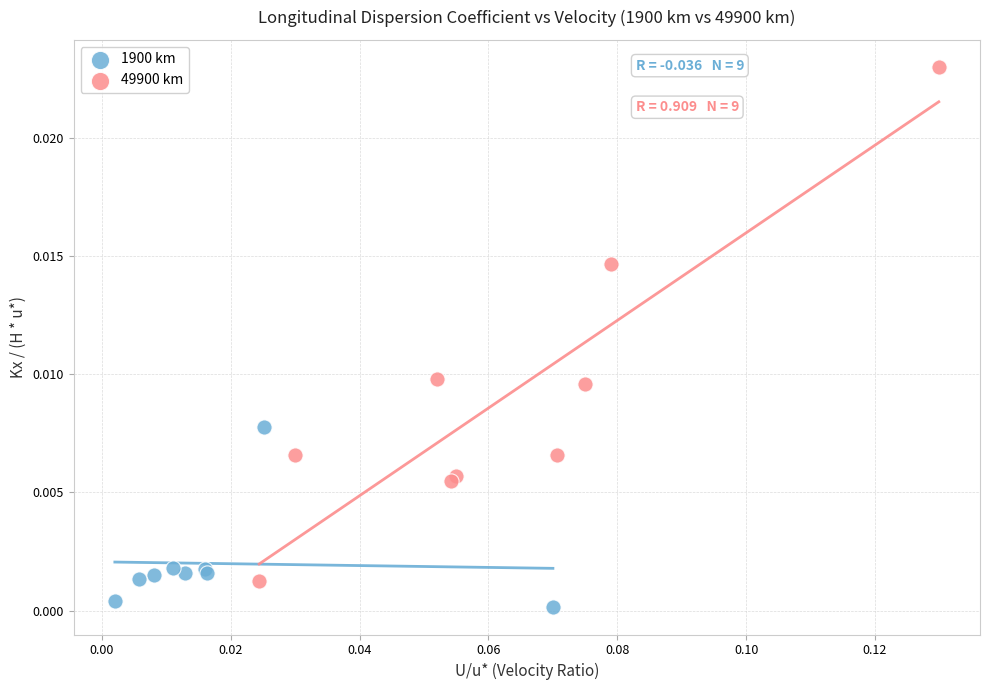

Which series has the widest spread of Y values?

49900 km